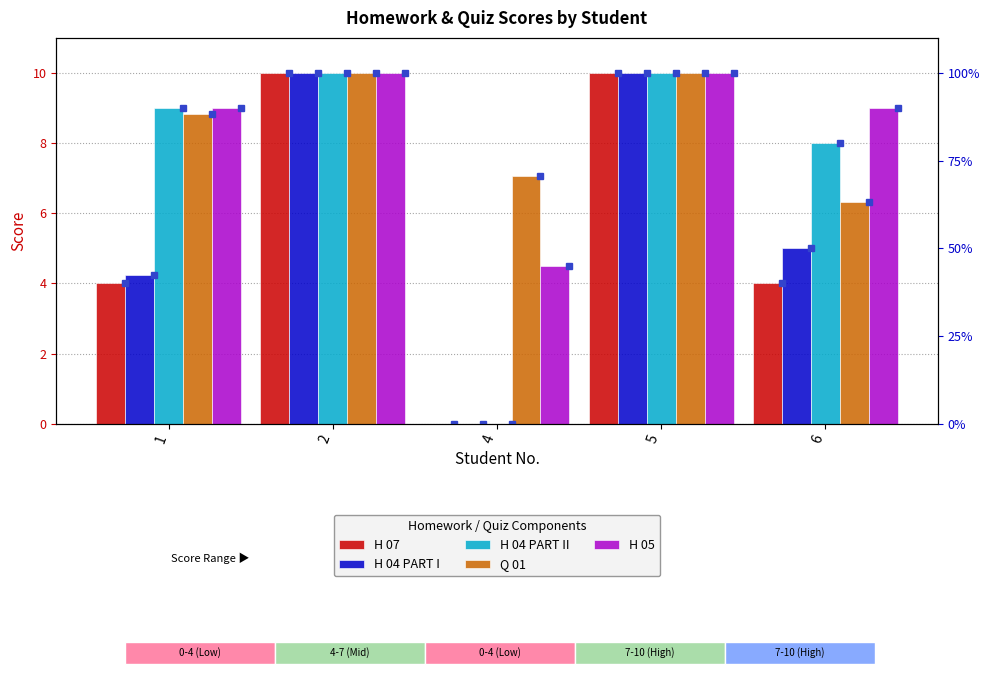

At which label is H 05 closest to 7?

1